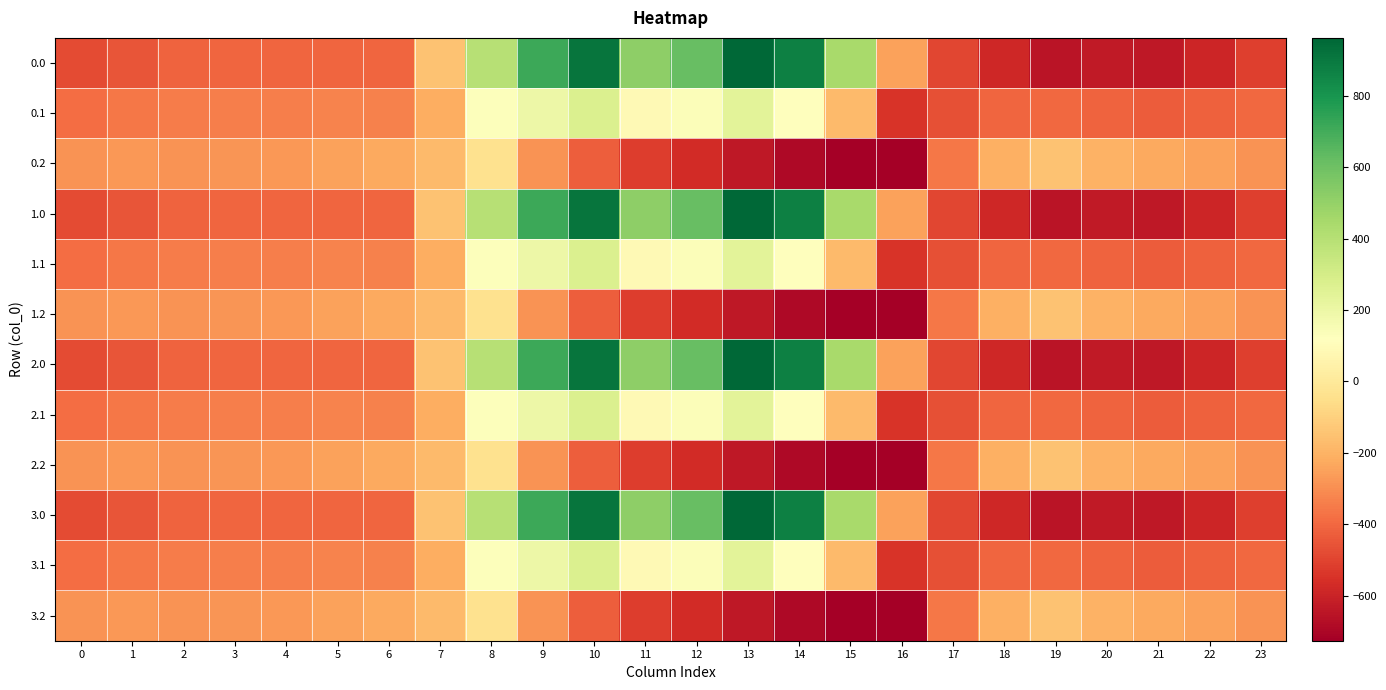

Reading right to left, list all the values displayed in this chart.

0.0: 23=-511.3	22=-592.3	21=-638.4	20=-629.9	19=-649.2	18=-586.7	17=-494.8	16=-250.9	15=443.0	14=870.3	13=962.7	12=619.4	11=516.0	10=916.2	9=716.9	8=395.3	7=-150.1	6=-408.0	5=-403.8	4=-404.9	3=-404.4	2=-410.3	1=-449.5	0=-482.0
0.1: 23=-399.4	22=-419.9	21=-432.4	20=-414.5	19=-400.2	18=-405.4	17=-466.6	16=-547.3	15=-173.1	14=113.7	13=241.5	12=134.6	11=87.0	10=274.1	9=191.1	8=125.2	7=-217.1	6=-332.2	5=-325.7	4=-339.6	3=-342.7	2=-347.9	1=-361.1	0=-384.6
0.2: 23=-287.5	22=-247.4	21=-226.4	20=-199.2	19=-151.0	18=-210.0	17=-362.4	16=-726.6	15=-725.8	14=-687.4	13=-640.4	12=-571.2	11=-520.6	10=-423.5	9=-288.5	8=-35.3	7=-176.6	6=-228.8	5=-245.0	4=-274.4	3=-281.0	2=-285.5	1=-272.7	0=-287.1
1.0: 23=-511.3	22=-592.3	21=-638.4	20=-629.9	19=-649.2	18=-586.7	17=-494.8	16=-250.9	15=443.0	14=870.3	13=962.7	12=619.4	11=516.0	10=916.2	9=716.9	8=395.3	7=-150.1	6=-408.0	5=-403.8	4=-404.9	3=-404.4	2=-410.3	1=-449.5	0=-482.0
1.1: 23=-399.4	22=-419.9	21=-432.4	20=-414.5	19=-400.2	18=-405.4	17=-466.6	16=-547.3	15=-173.1	14=113.7	13=241.5	12=134.6	11=87.0	10=274.1	9=191.1	8=125.2	7=-217.1	6=-332.2	5=-325.7	4=-339.6	3=-342.7	2=-347.9	1=-361.1	0=-384.6
1.2: 23=-287.5	22=-247.4	21=-226.4	20=-199.2	19=-151.0	18=-210.0	17=-362.4	16=-726.6	15=-725.8	14=-687.4	13=-640.4	12=-571.2	11=-520.6	10=-423.5	9=-288.5	8=-35.3	7=-176.6	6=-228.8	5=-245.0	4=-274.4	3=-281.0	2=-285.5	1=-272.7	0=-287.1
2.0: 23=-511.3	22=-592.3	21=-638.4	20=-629.9	19=-649.2	18=-586.7	17=-494.8	16=-250.9	15=443.0	14=870.3	13=962.7	12=619.4	11=516.0	10=916.2	9=716.9	8=395.3	7=-150.1	6=-408.0	5=-403.8	4=-404.9	3=-404.4	2=-410.3	1=-449.5	0=-482.0
2.1: 23=-399.4	22=-419.9	21=-432.4	20=-414.5	19=-400.2	18=-405.4	17=-466.6	16=-547.3	15=-173.1	14=113.7	13=241.5	12=134.6	11=87.0	10=274.1	9=191.1	8=125.2	7=-217.1	6=-332.2	5=-325.7	4=-339.6	3=-342.7	2=-347.9	1=-361.1	0=-384.6
2.2: 23=-287.5	22=-247.4	21=-226.4	20=-199.2	19=-151.0	18=-210.0	17=-362.4	16=-726.6	15=-725.8	14=-687.4	13=-640.4	12=-571.2	11=-520.6	10=-423.5	9=-288.5	8=-35.3	7=-176.6	6=-228.8	5=-245.0	4=-274.4	3=-281.0	2=-285.5	1=-272.7	0=-287.1
3.0: 23=-511.3	22=-592.3	21=-638.4	20=-629.9	19=-649.2	18=-586.7	17=-494.8	16=-250.9	15=443.0	14=870.3	13=962.7	12=619.4	11=516.0	10=916.2	9=716.9	8=395.3	7=-150.1	6=-408.0	5=-403.8	4=-404.9	3=-404.4	2=-410.3	1=-449.5	0=-482.0
3.1: 23=-399.4	22=-419.9	21=-432.4	20=-414.5	19=-400.2	18=-405.4	17=-466.6	16=-547.3	15=-173.1	14=113.7	13=241.5	12=134.6	11=87.0	10=274.1	9=191.1	8=125.2	7=-217.1	6=-332.2	5=-325.7	4=-339.6	3=-342.7	2=-347.9	1=-361.1	0=-384.6
3.2: 23=-287.5	22=-247.4	21=-226.4	20=-199.2	19=-151.0	18=-210.0	17=-362.4	16=-726.6	15=-725.8	14=-687.4	13=-640.4	12=-571.2	11=-520.6	10=-423.5	9=-288.5	8=-35.3	7=-176.6	6=-228.8	5=-245.0	4=-274.4	3=-281.0	2=-285.5	1=-272.7	0=-287.1